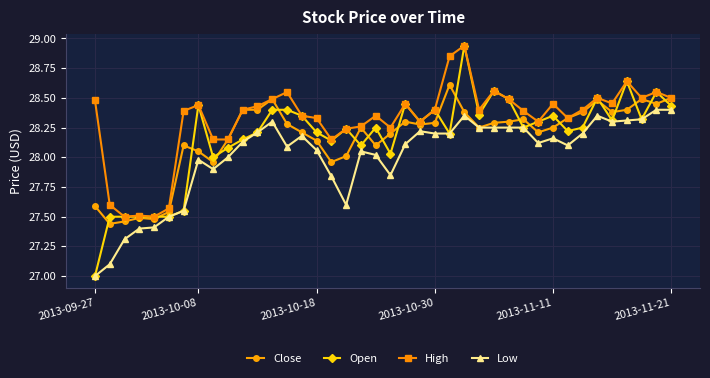

True or false: Low has more than 0 interior local peaks.

True